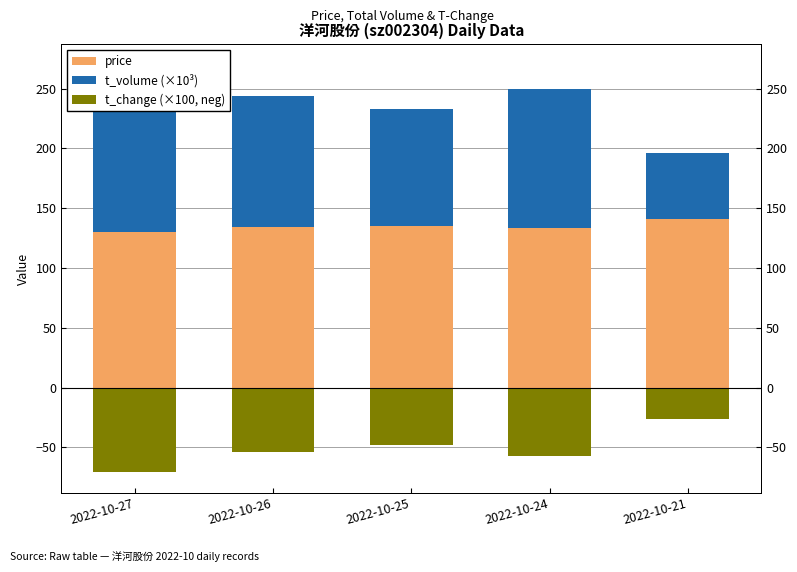

Reading left to right, transcribe all the data shown in this chart.

price: 2022-10-27=129.9	2022-10-26=133.9	2022-10-25=135.1	2022-10-24=133.7	2022-10-21=141.4
t_volume (×10³): 2022-10-27=140.1	2022-10-26=109.9	2022-10-25=97.7	2022-10-24=116.0	2022-10-21=54.8
t_change (×100, neg): 2022-10-27=-71.0	2022-10-26=-54.0	2022-10-25=-48.0	2022-10-24=-57.0	2022-10-21=-26.0